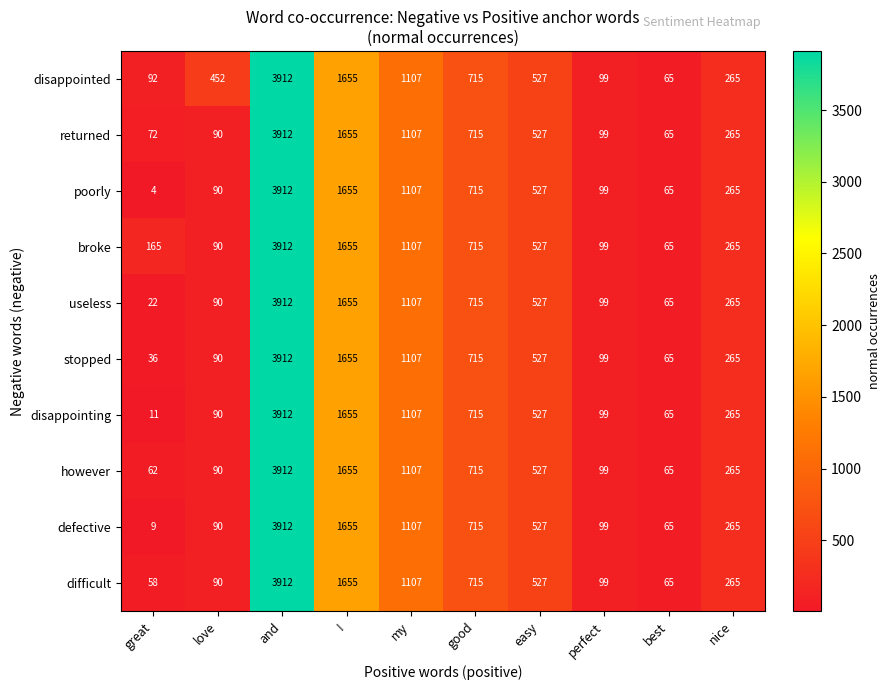

Where is defective nearest to the value 1960?

!